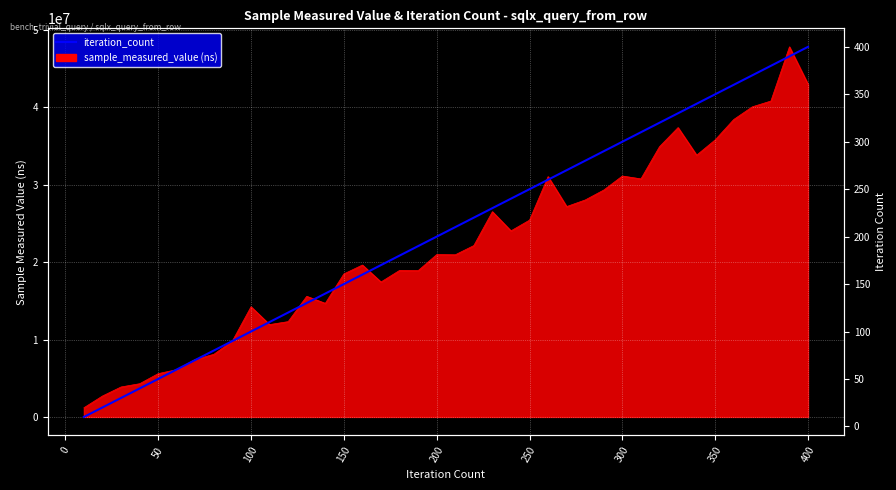

How many data points does each series have?

40